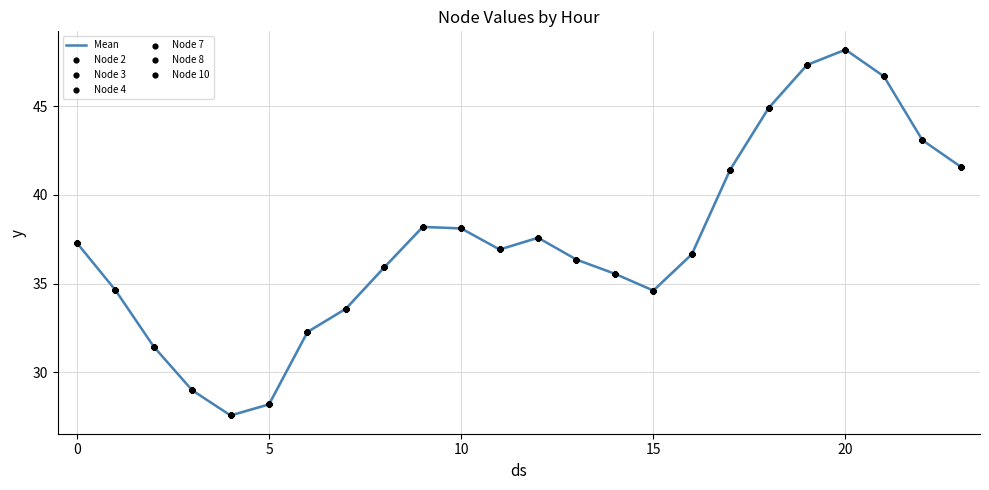

What is the difference between the maximum and minimum values?

20.6